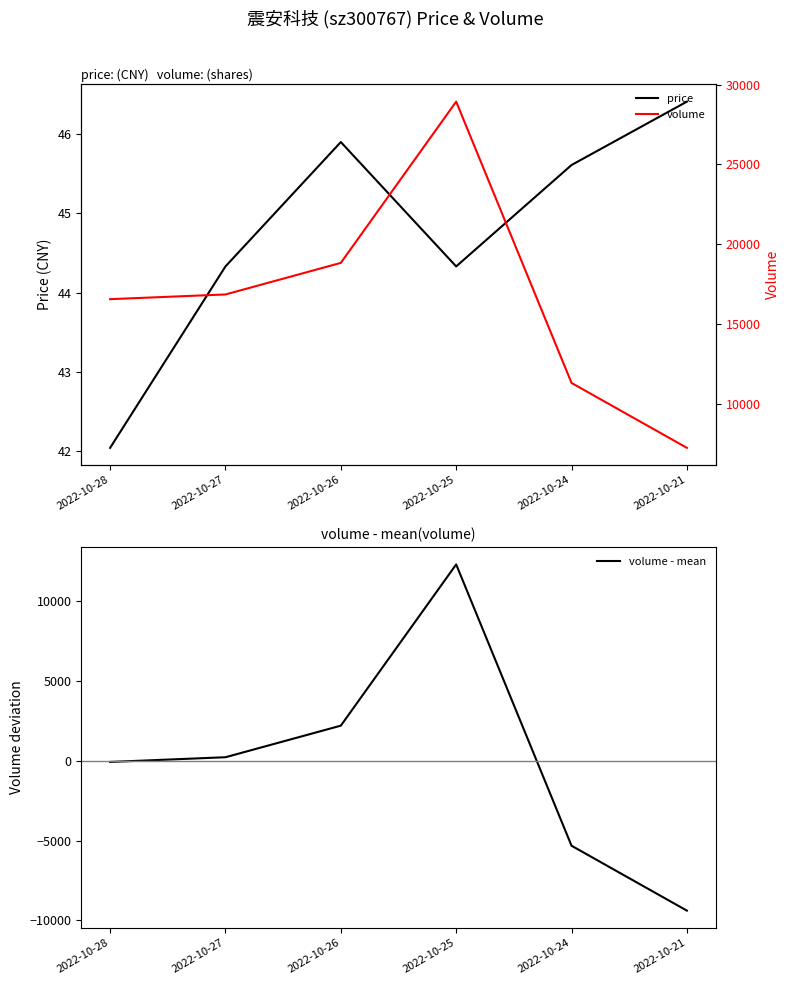

How many values in the volume - mean series are below 231?

3